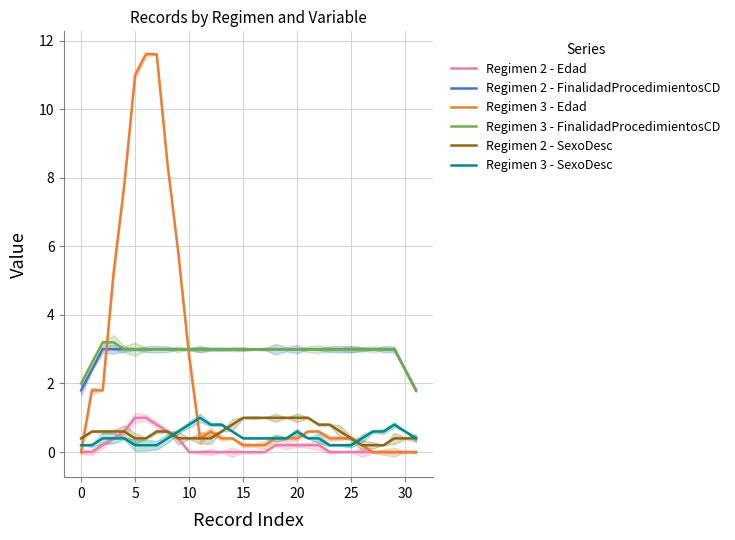

True or false: Regimen 2 - FinalidadProcedimientosCD and Regimen 2 - SexoDesc intersect in this chart.

False